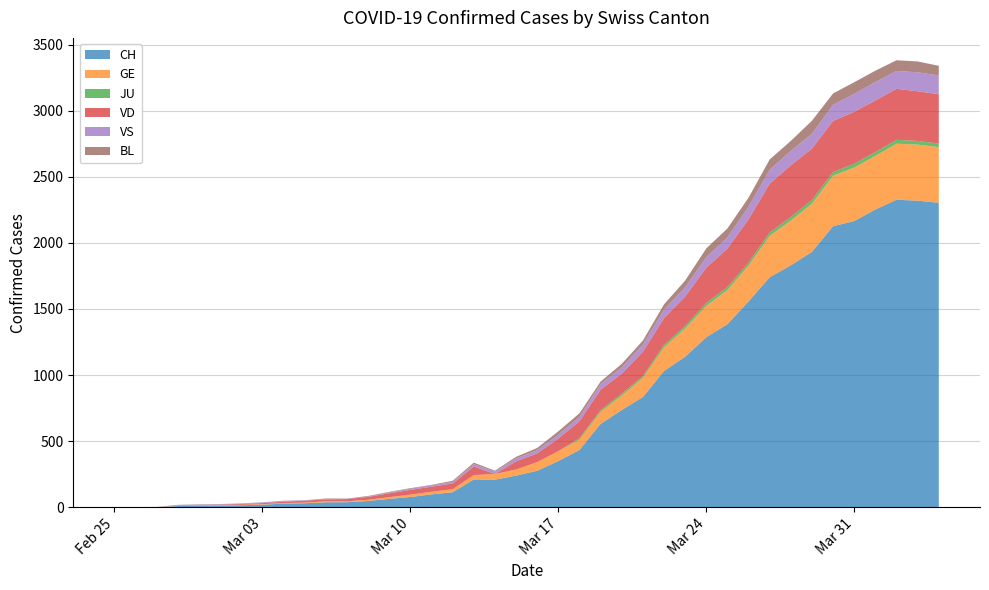

Which has a higher value, 2020-03-27 or 2020-02-27?

2020-03-27